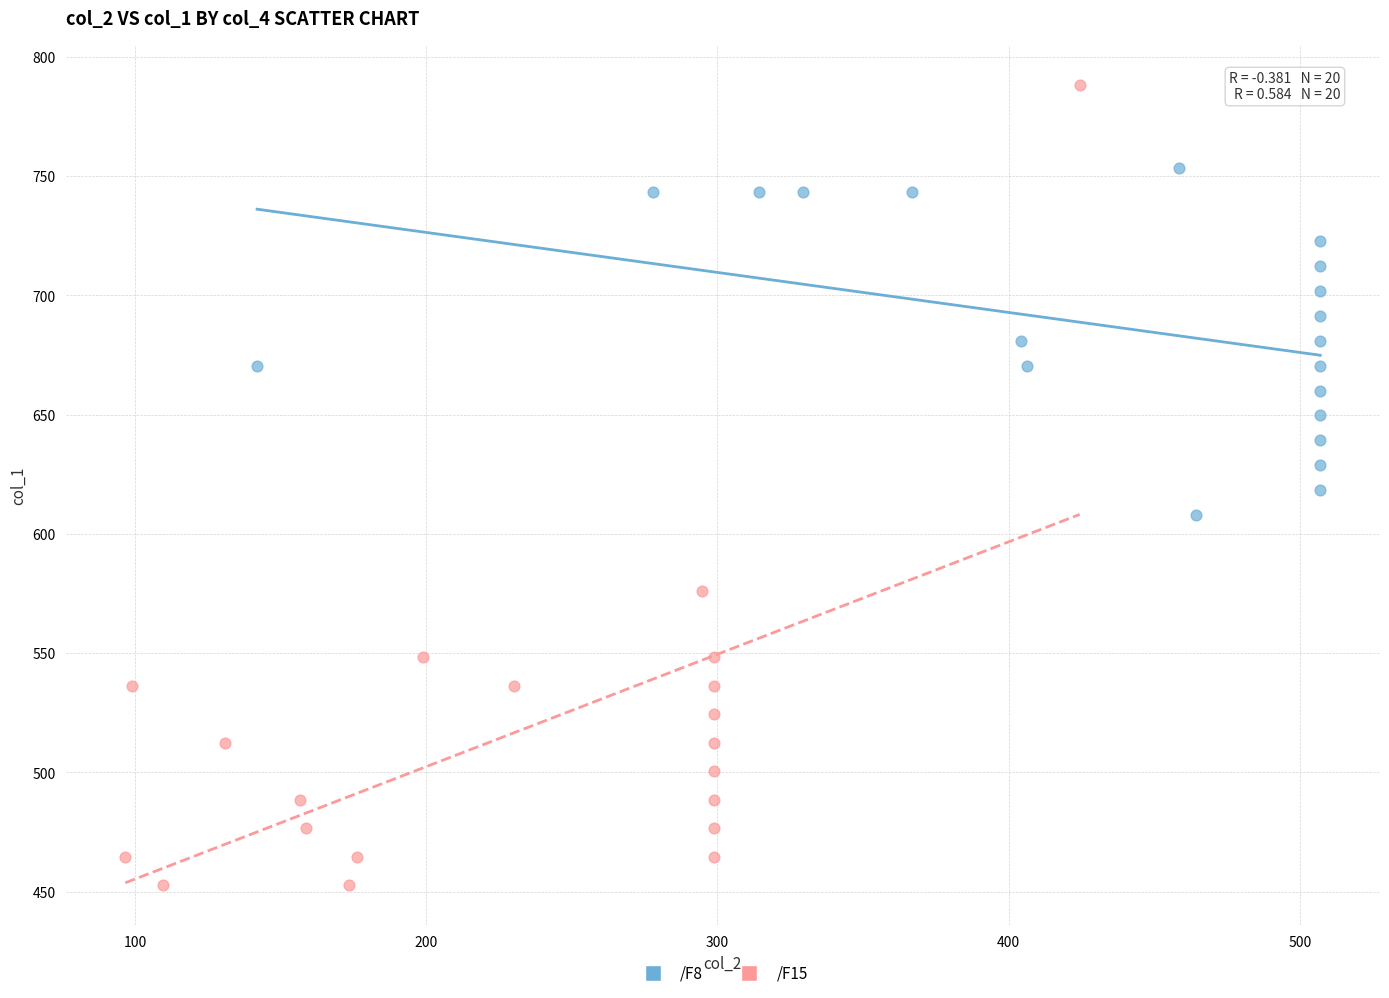

Which series has the widest spread of Y values?

/F15